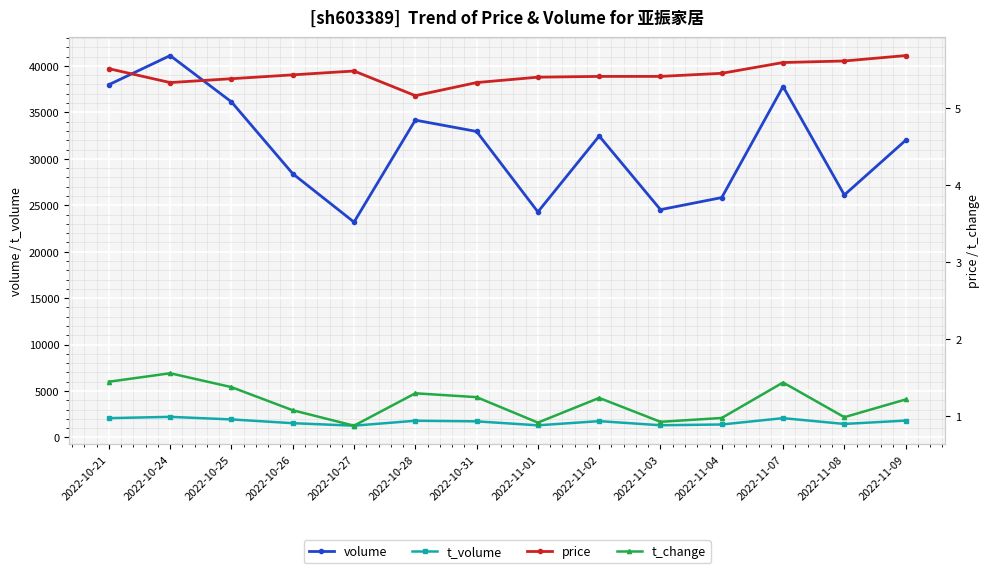

In volume, how many points are lower than both neighbors (excluding endpoints)?

4